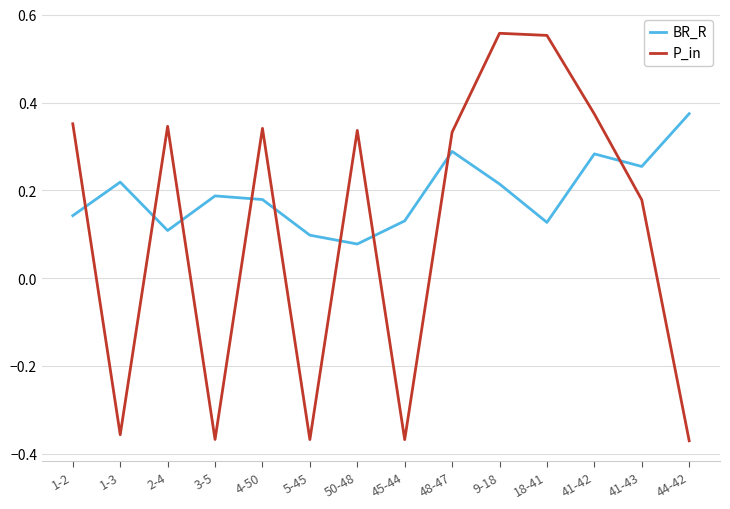

List the series in order of their overall mean, lowest first.

P_in, BR_R